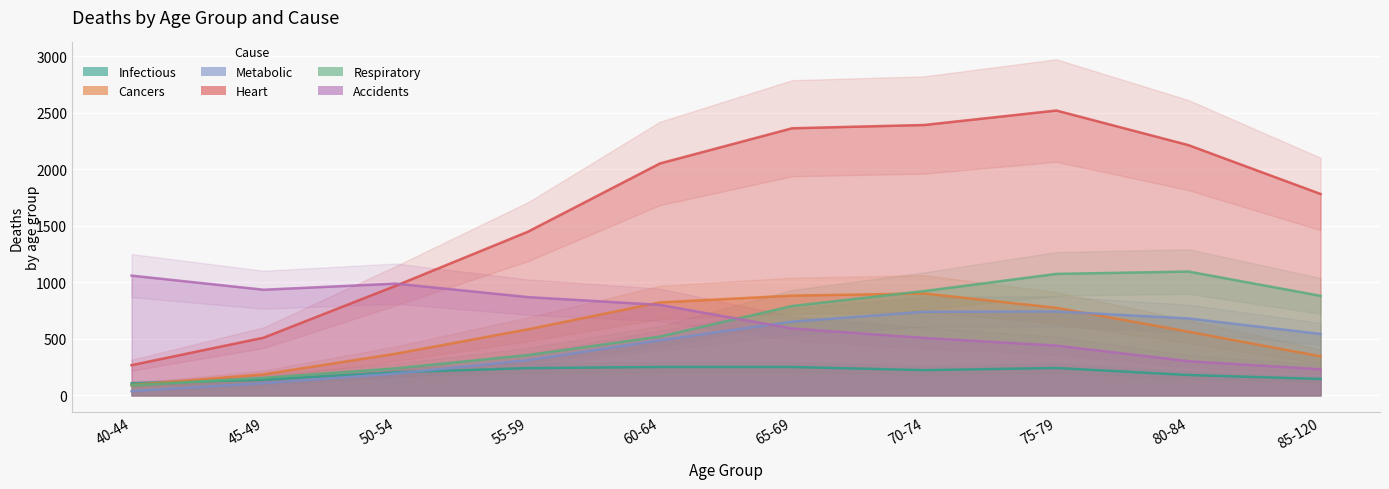

In Infectious, how many points are lower than both neighbors (excluding endpoints)?

1